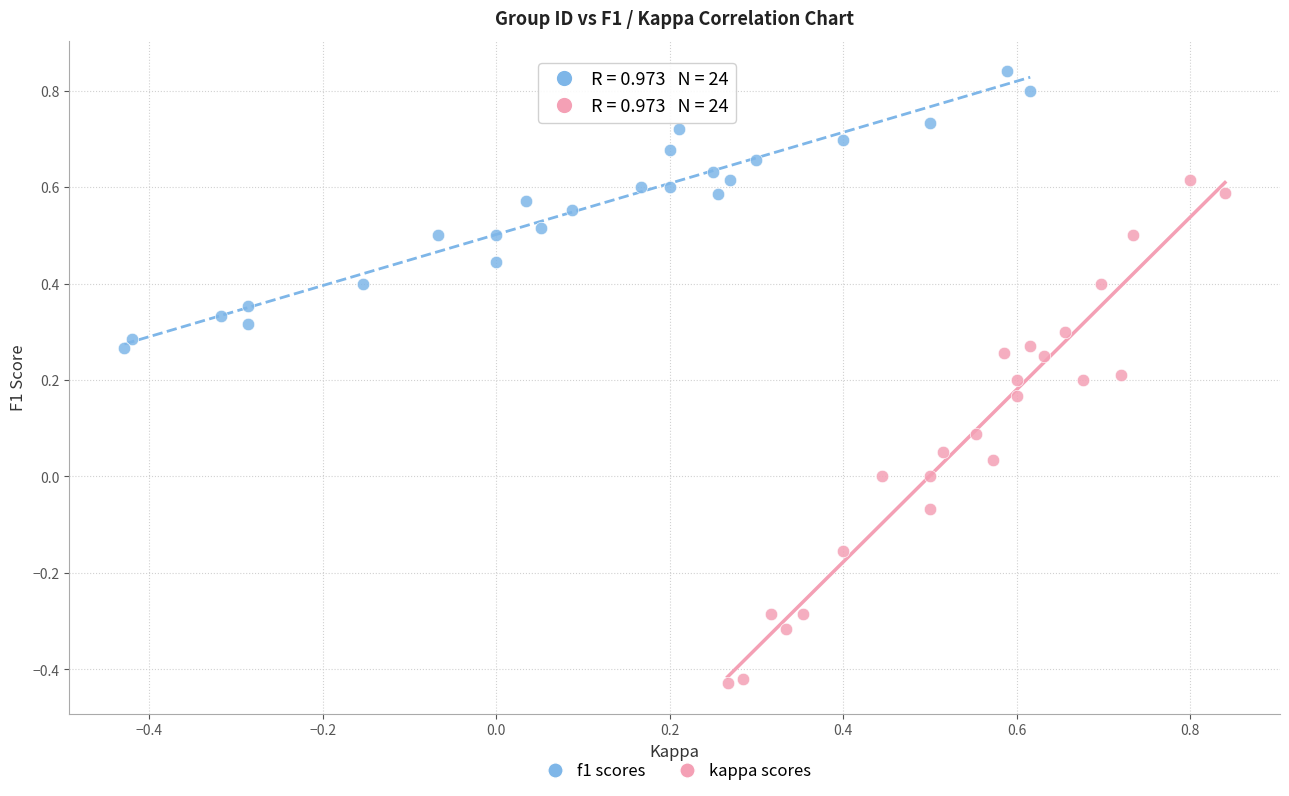

Which series reaches the minimum Y coordinate?

kappa scores